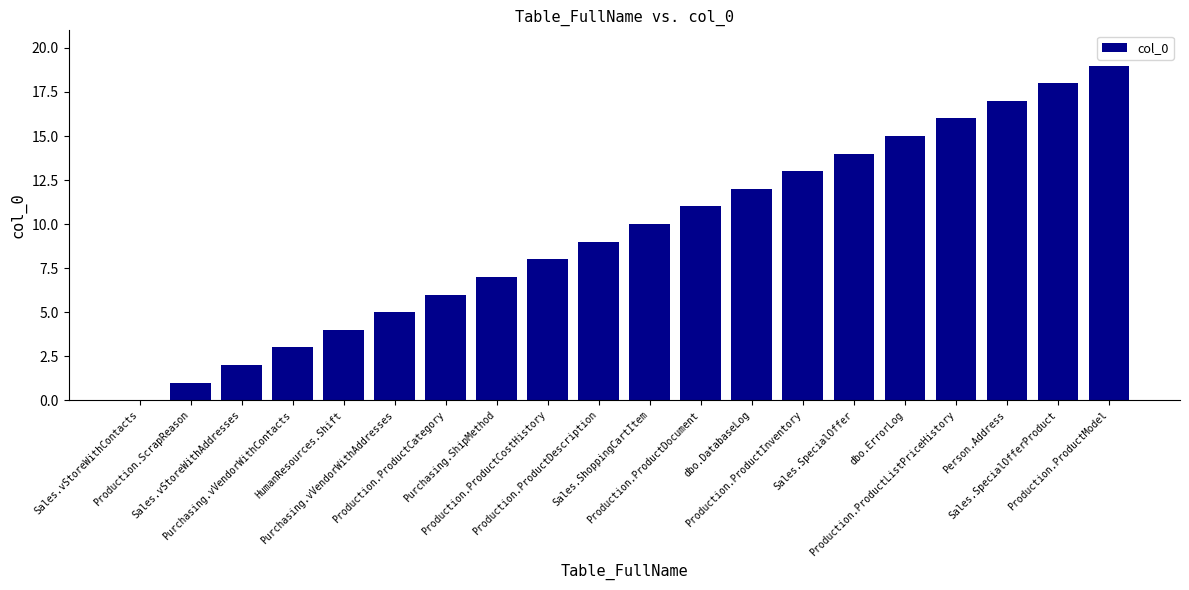

The value at Sales.SpecialOfferProduct is 18. True or false?

True